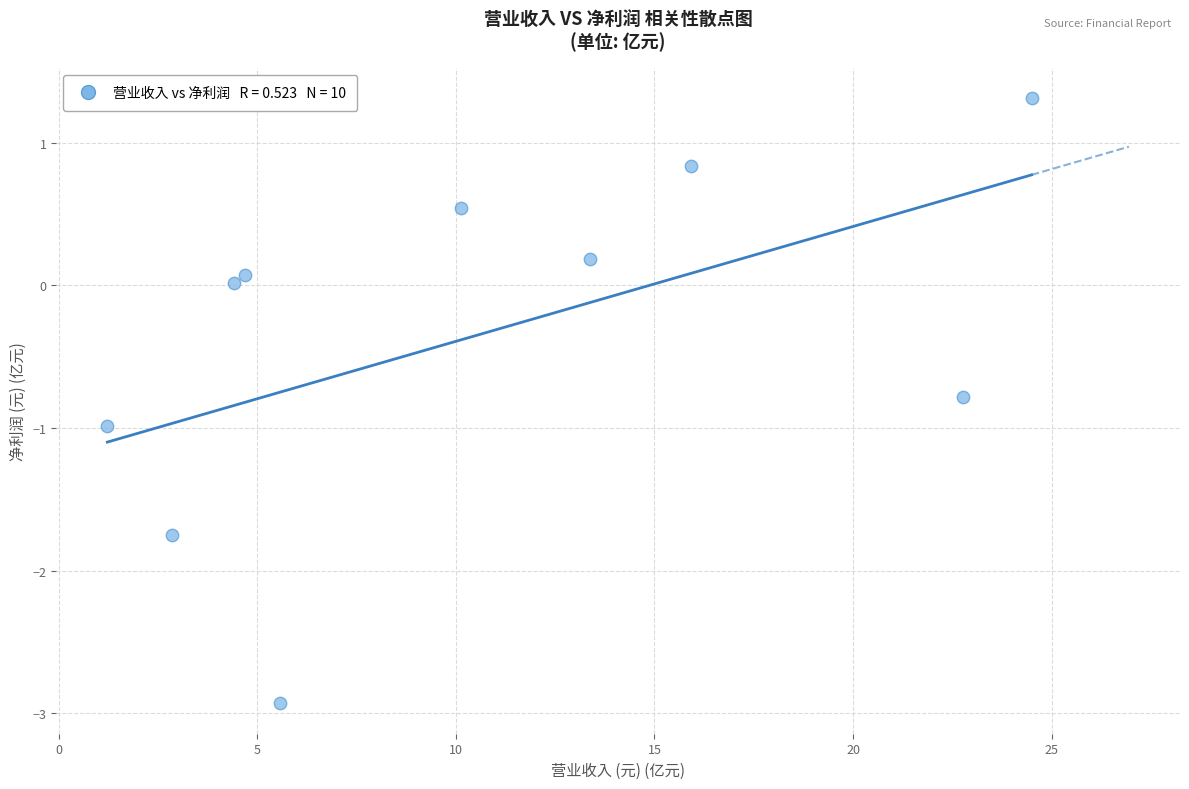

What is the range of X values (max minus min)?

23.3